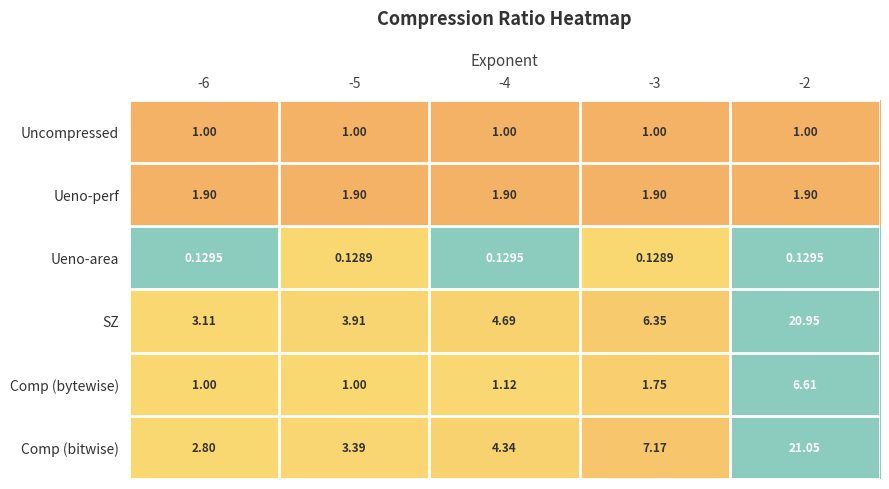

Rank the series by their maximum value, from lowest to highest.

Ueno-area, Uncompressed, Ueno-perf, Comp (bytewise), SZ, Comp (bitwise)